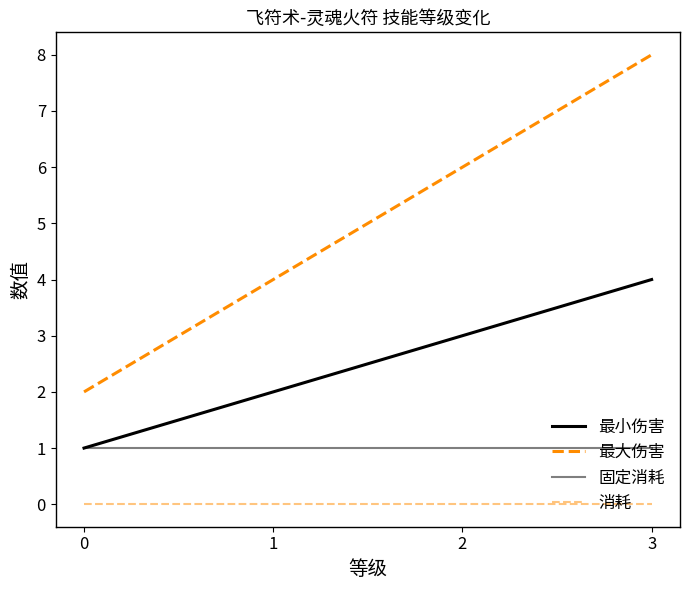

Which series has the largest range (max minus min)?

最大伤害